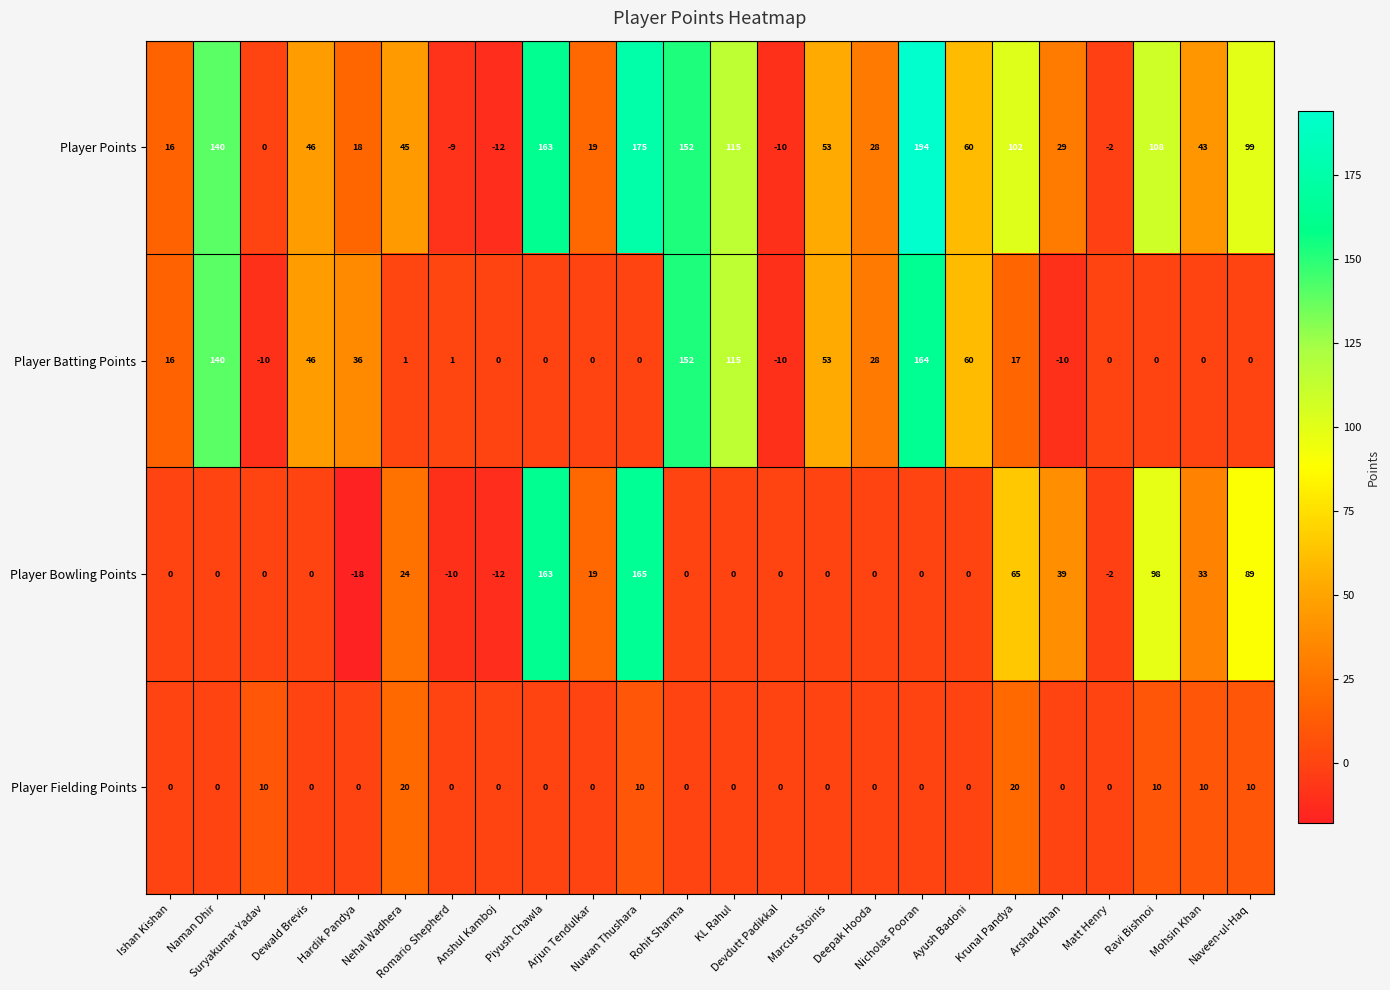

What is the sum of all Player Batting Points values?

799